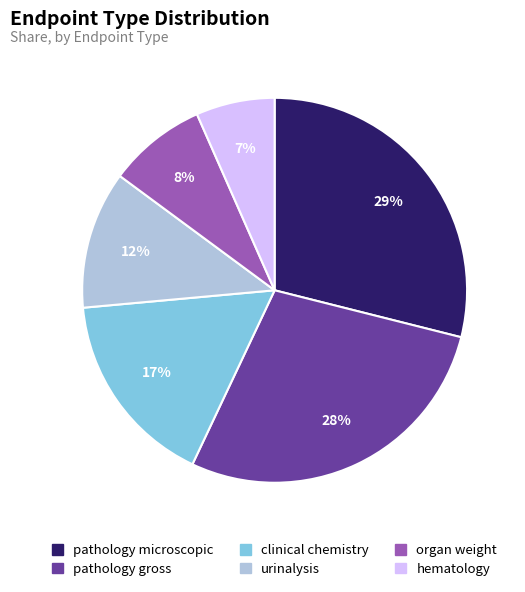

To the nearest percent, what percentage of the pie is clinical chemistry?

17%